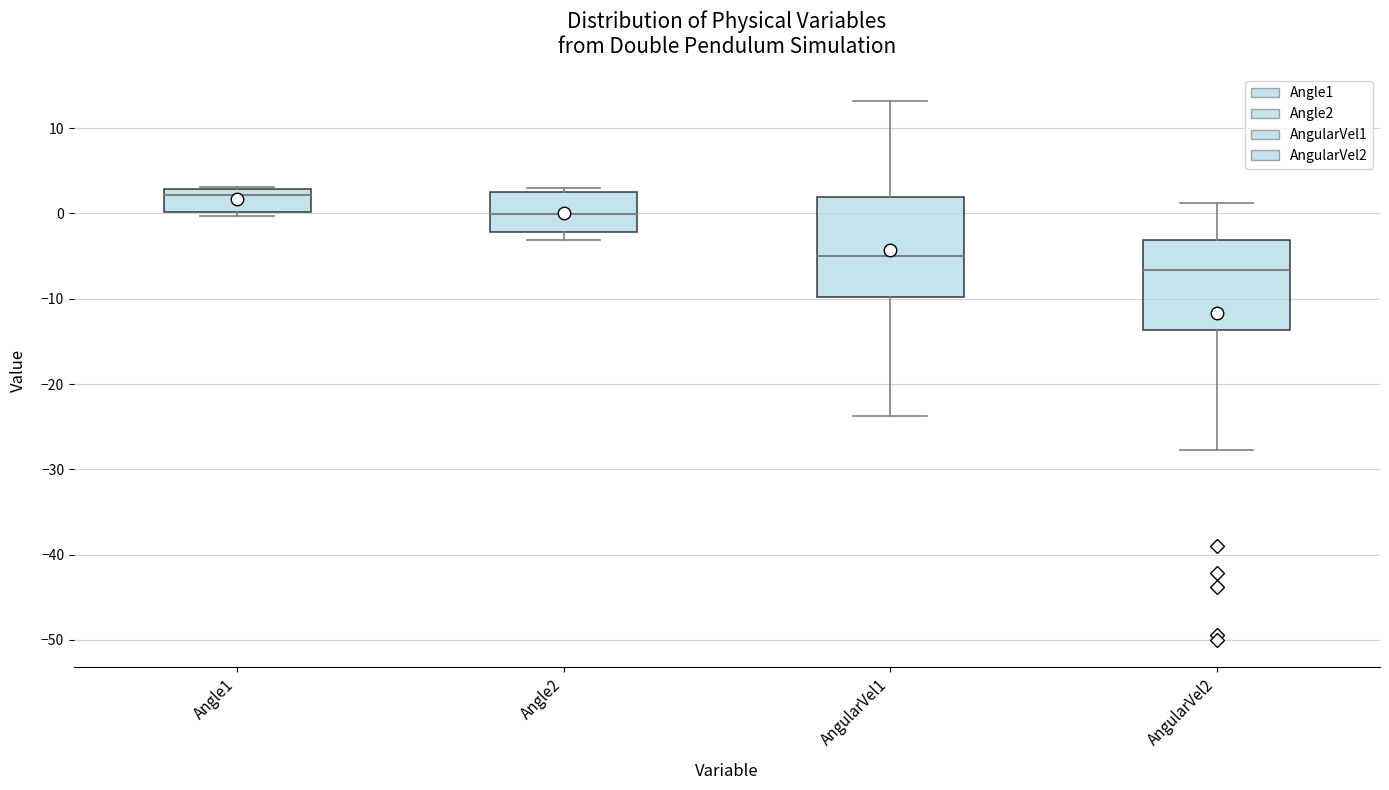

Which box is the tallest, from its lower edge to its upper edge?

AngularVel1